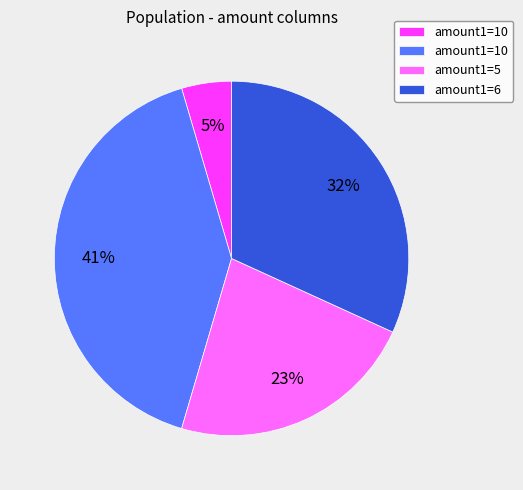

Is there a majority slice in this chart?

No